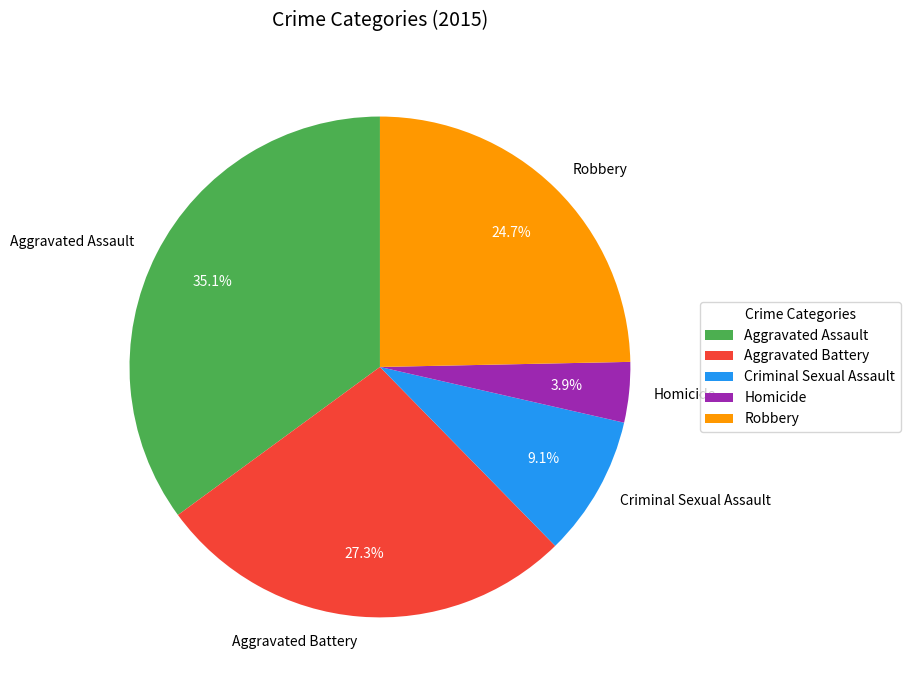

What is the ratio of the value at Aggravated Assault to the value at Aggravated Battery?

1.3